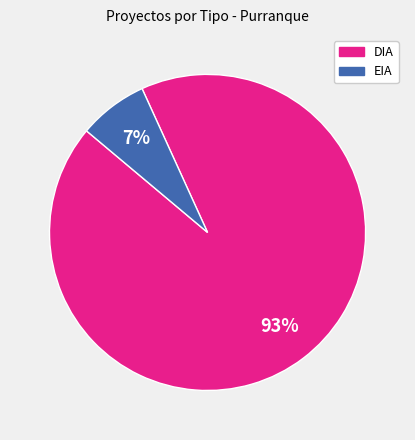

Combined, do EIA and DIA account for over 50%?

Yes